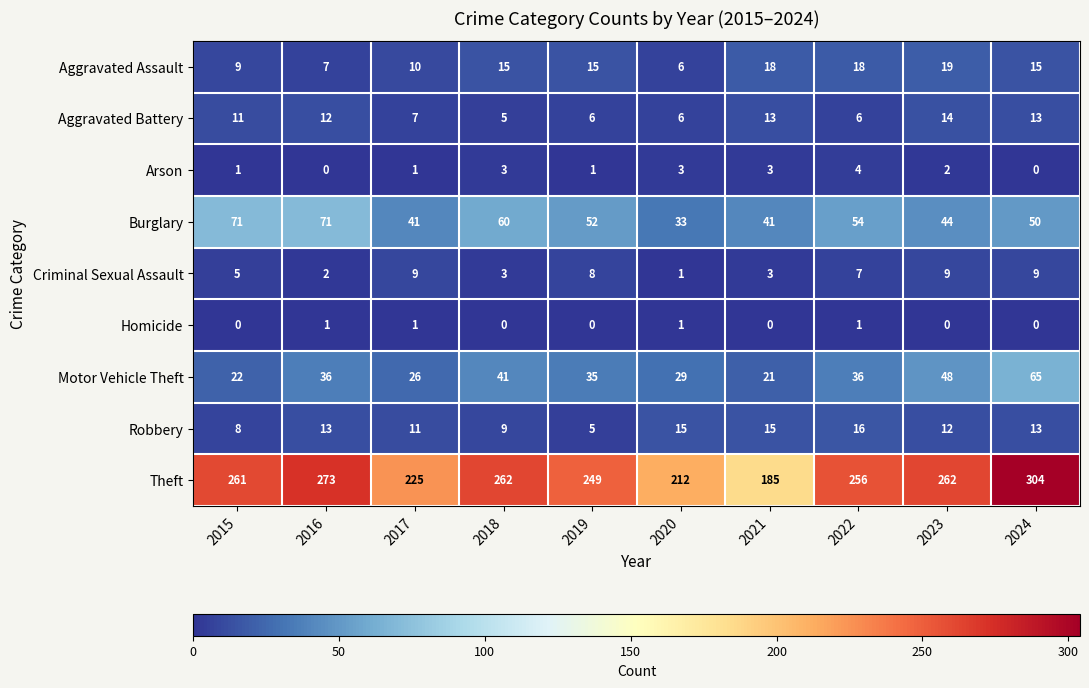

What is the highest value of the Motor Vehicle Theft series?

65